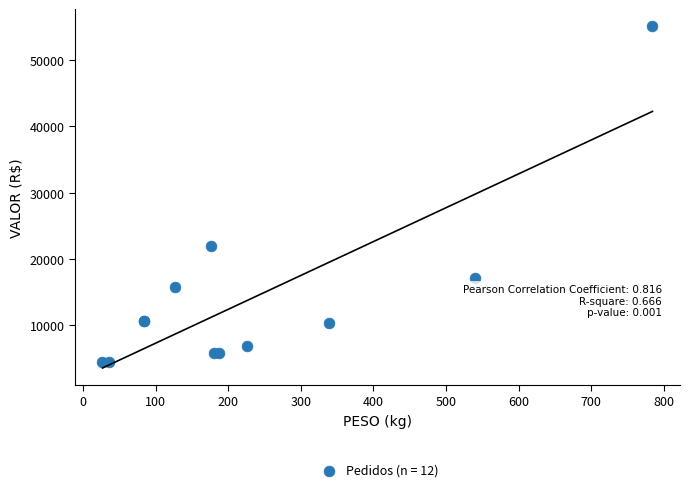

What Y value in the scatter plot is closest to 29771?

21952.0